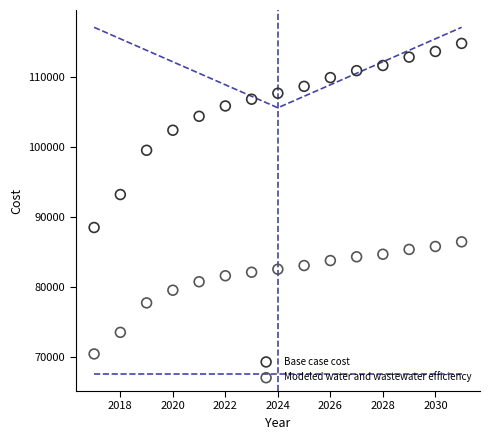

Which series reaches the minimum Y coordinate?

Modeled water and wastewater efficiency